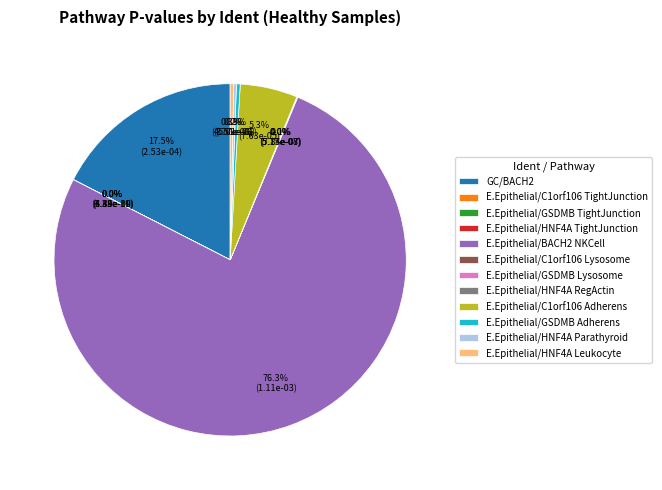

Is it true that E.Epithelial_GSDMB_Lysosome is 1% of the pie?

False